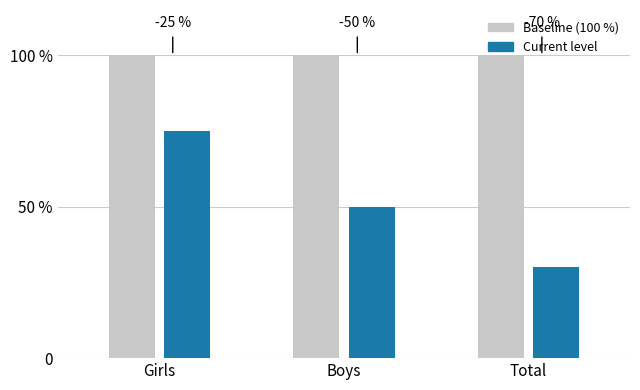

What are all the series names shown in the legend?

Baseline (100 %), Current level